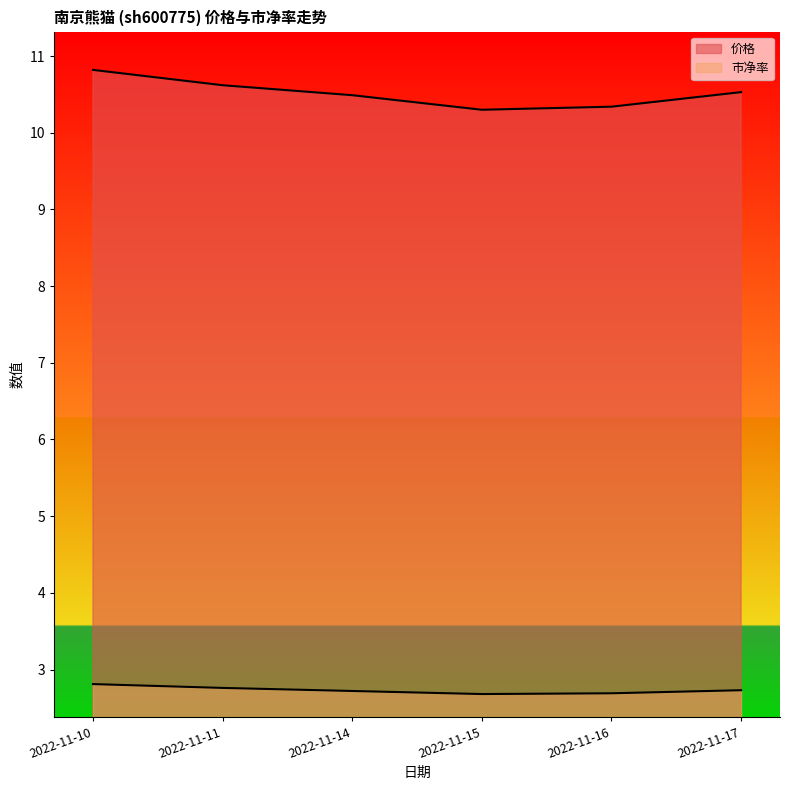

Does the chart display data point markers on the line(s)?

No